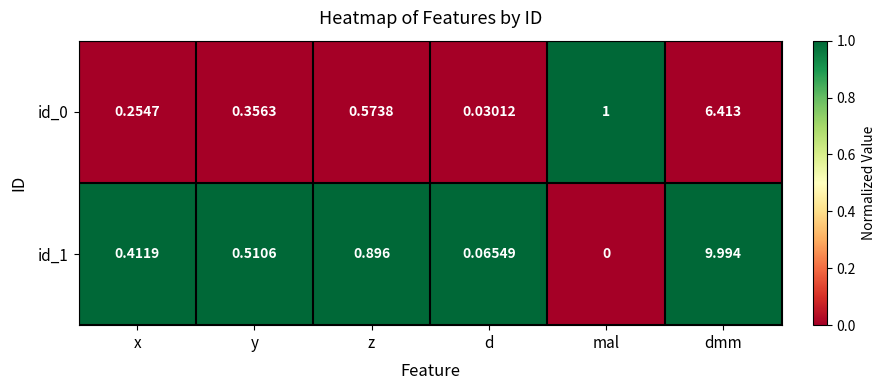

How many data points does each series have?

6